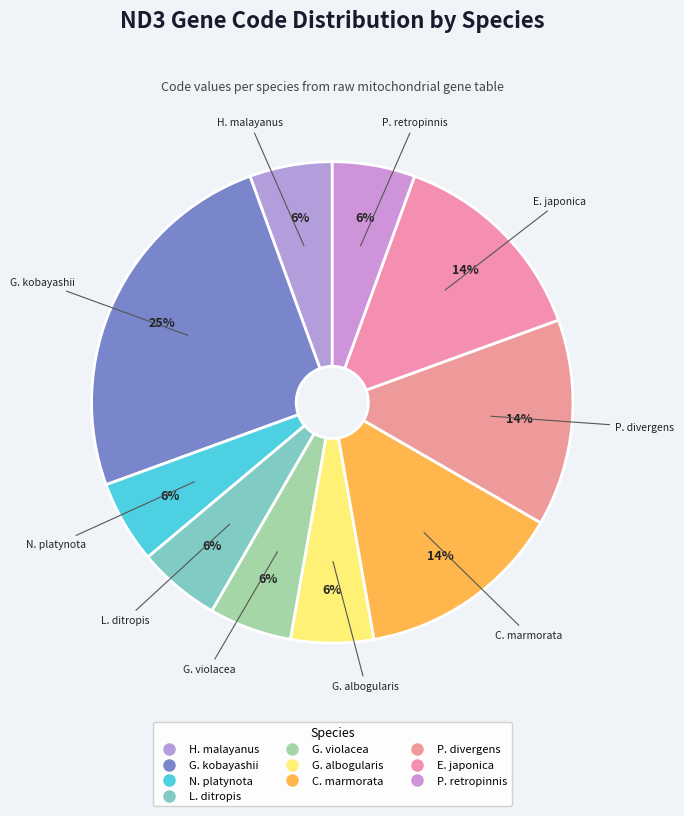

Is there a majority slice in this chart?

No